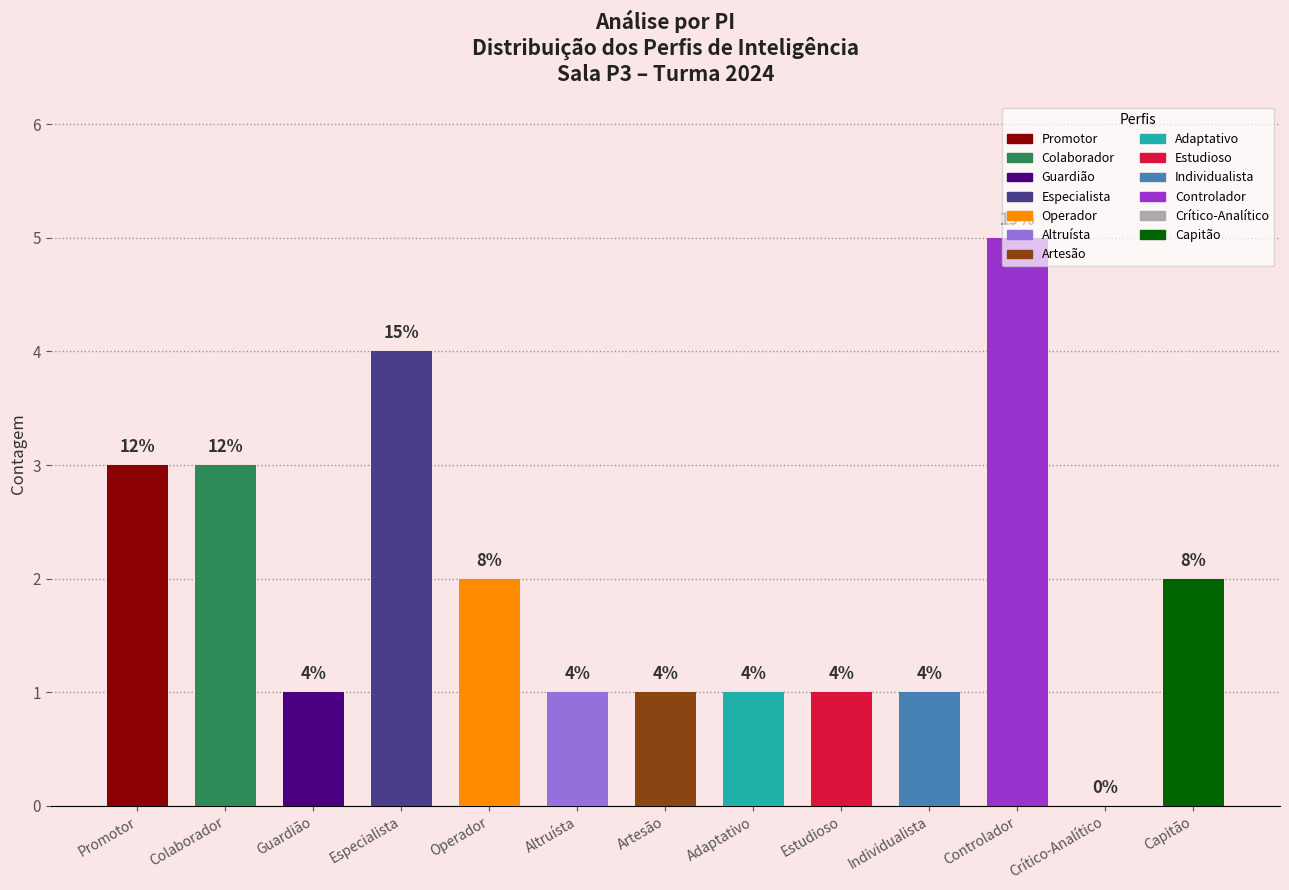

Where does the data first go above 1?

Promotor